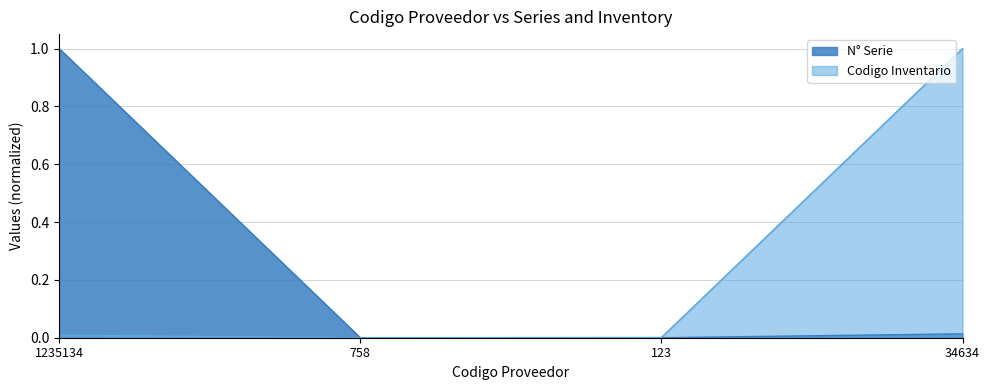

How many intersections are there between N° Serie and Codigo Inventario?

1